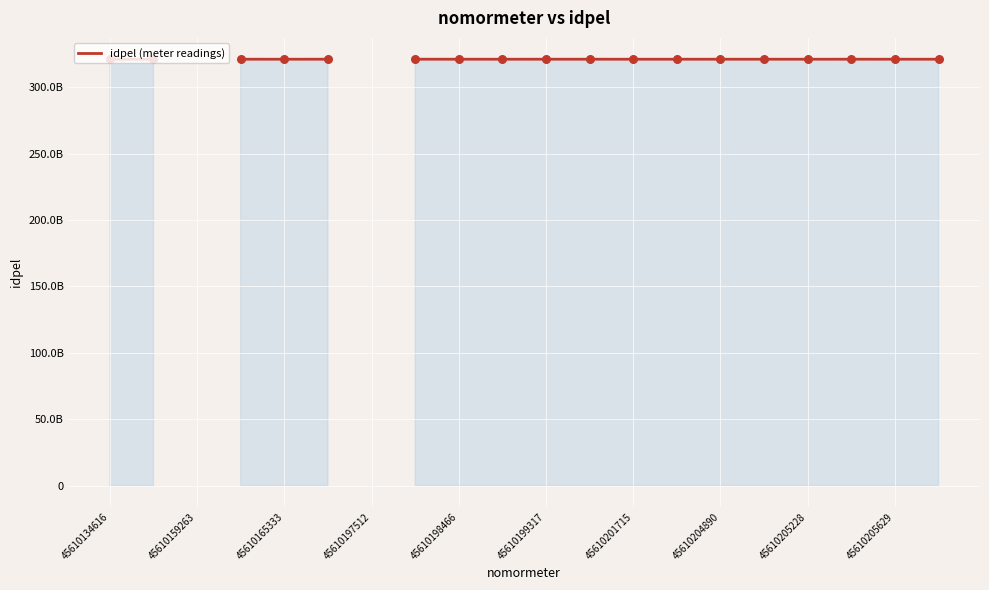

What is the ratio of the value at 45610204890 to the value at 14?

1.0